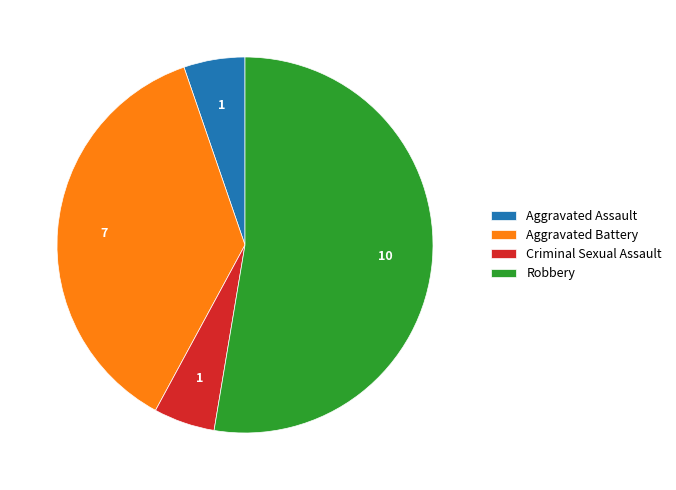

Do Criminal Sexual Assault and Aggravated Battery together represent more than half of the pie?

No